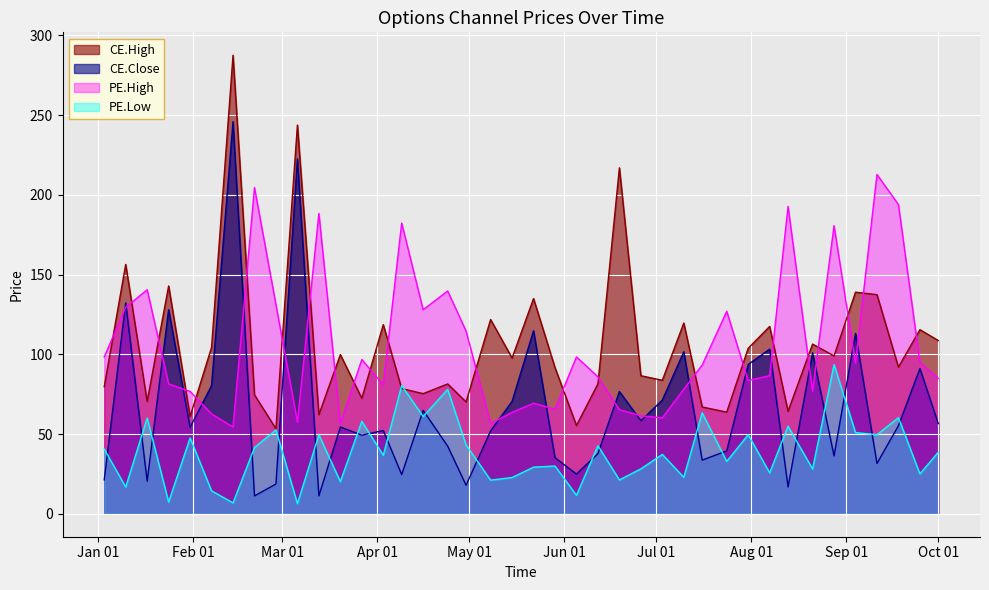

After their last crossing, which series has the higher values: PE.High or CE.Close?

PE.High